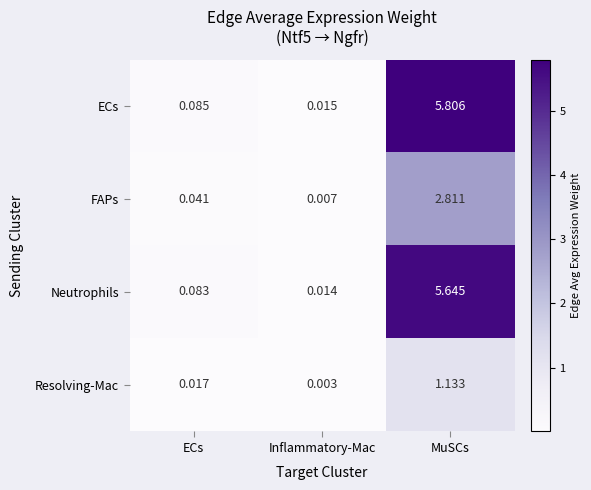

At how many categories does at least one series exceed 0?

3